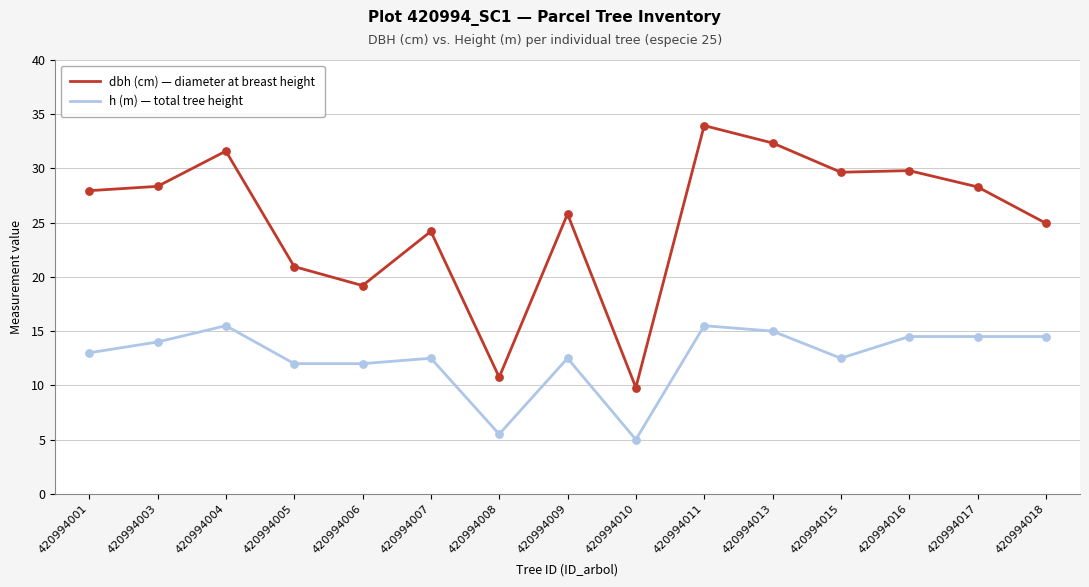

What are all the series names shown in the legend?

dbh (cm) — diameter at breast height, h (m) — total tree height